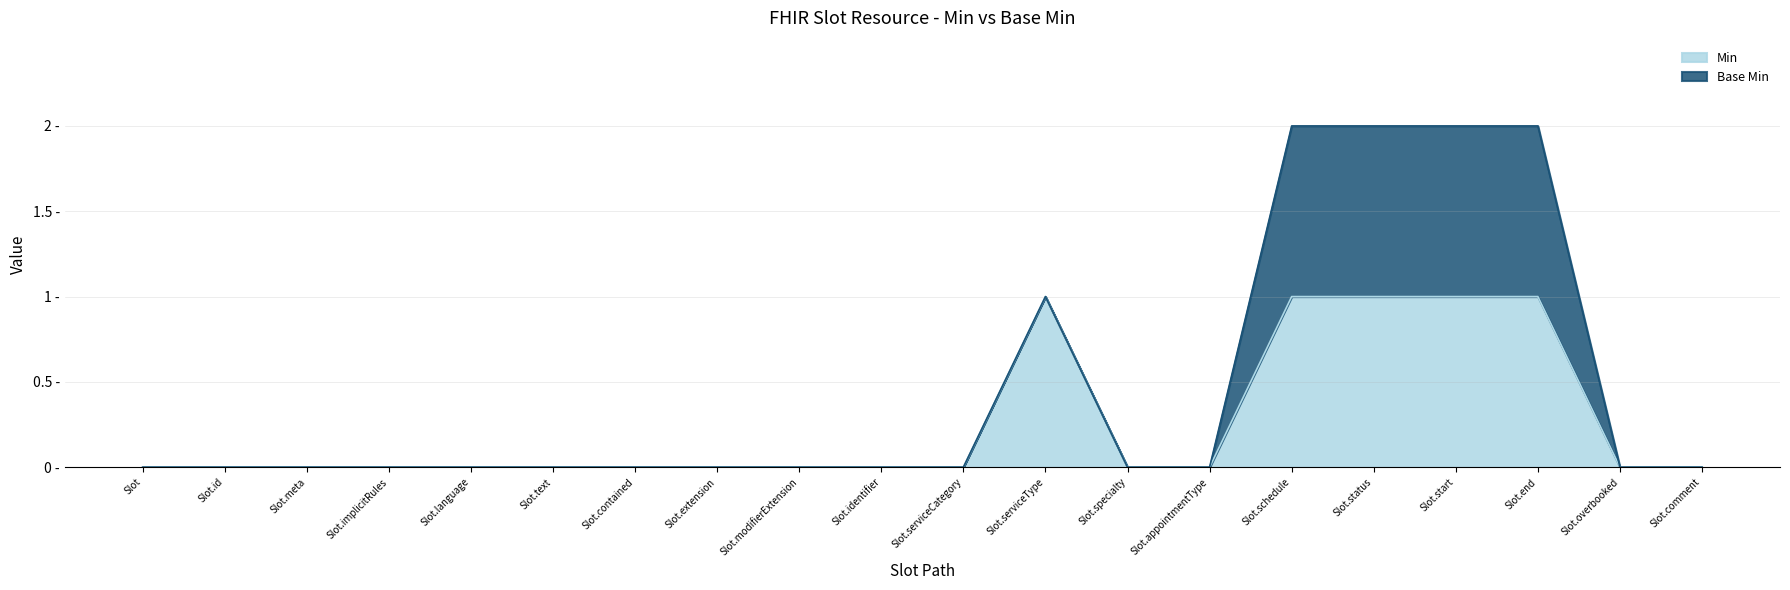

Does the chart display data point markers on the line(s)?

No